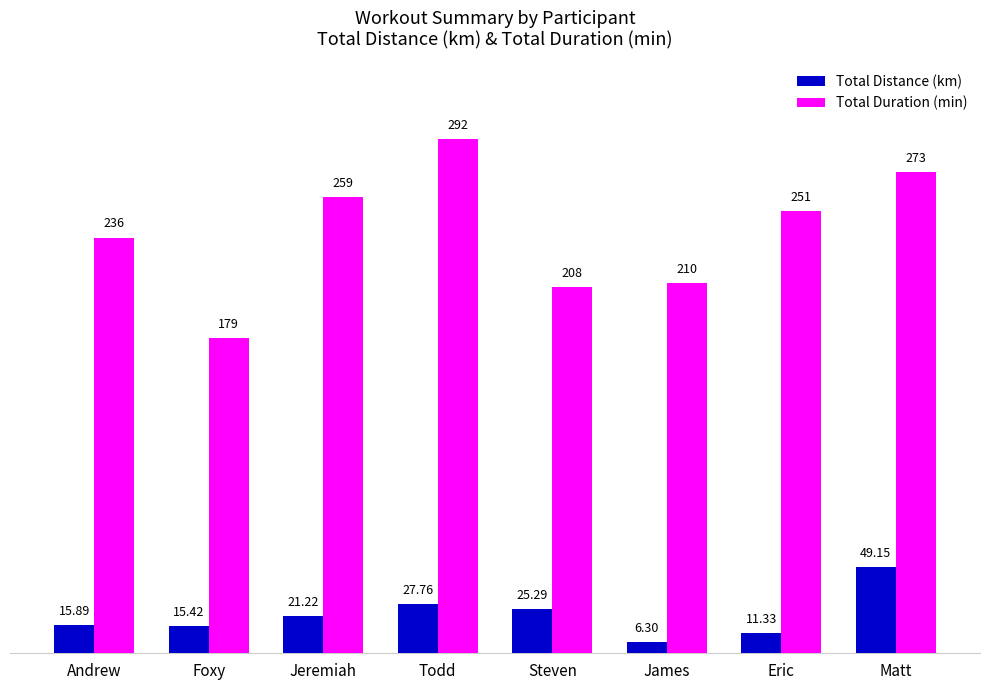

Which category has the highest value across all series?

Todd